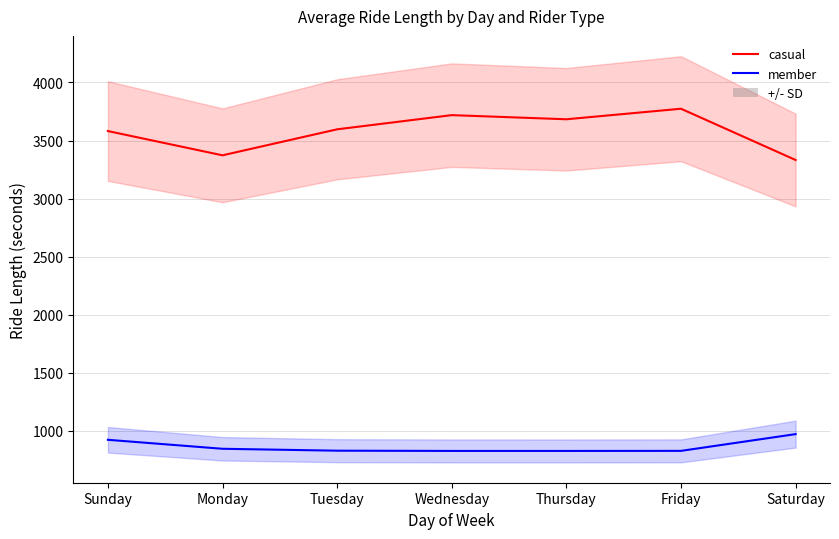

Is it true that member equals 1440.5 at Saturday?

False